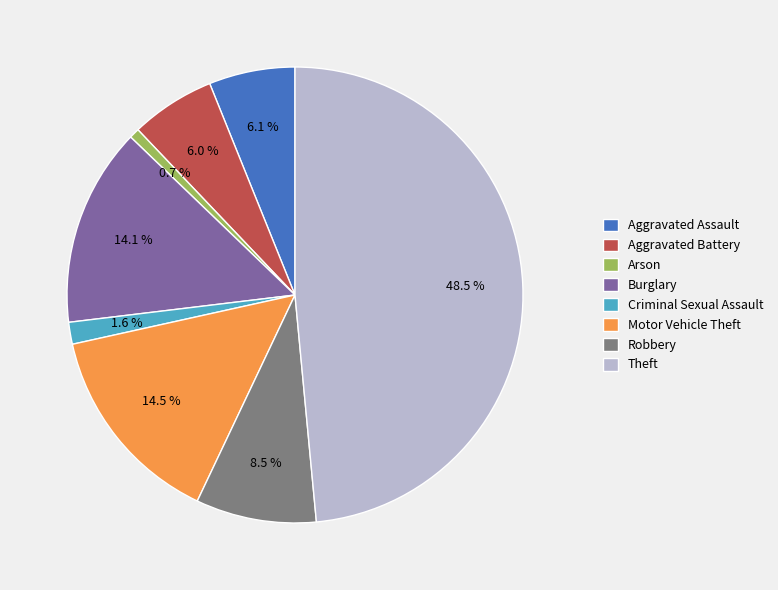

To the nearest percent, what portion does Motor Vehicle Theft represent?

14%